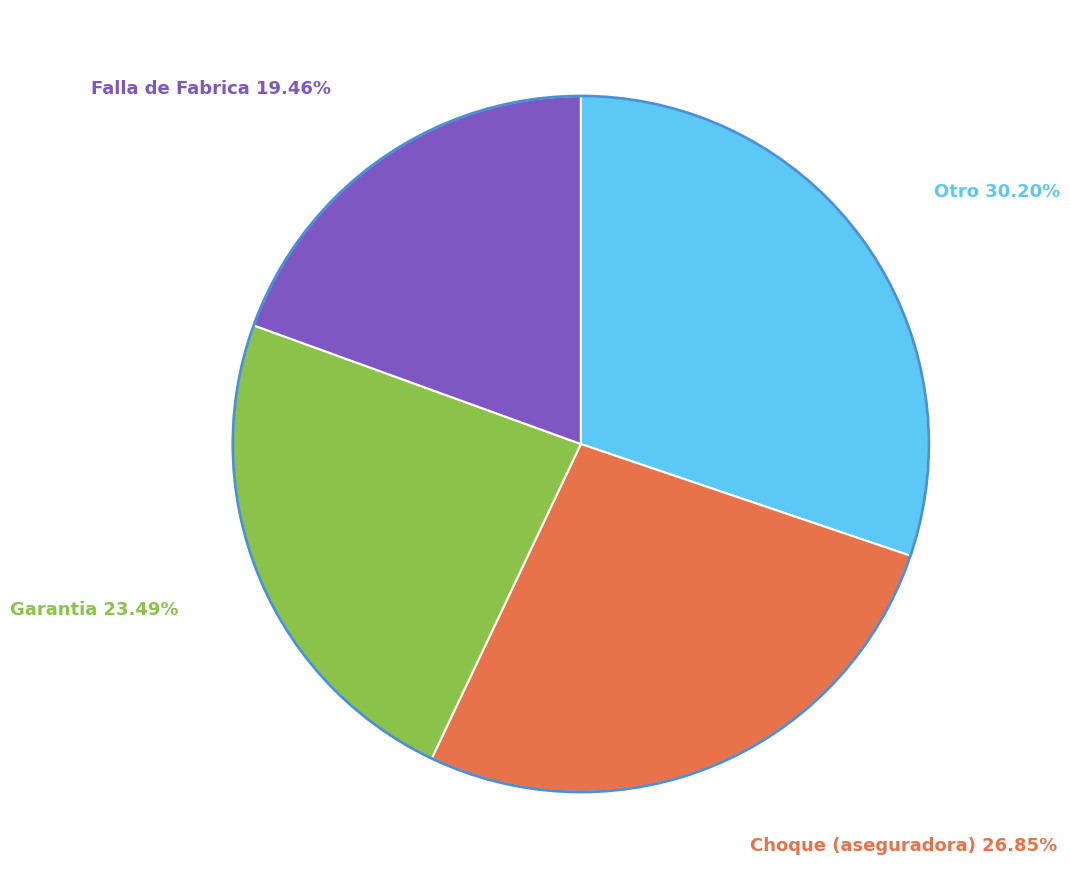

Does any single category account for the majority?

No